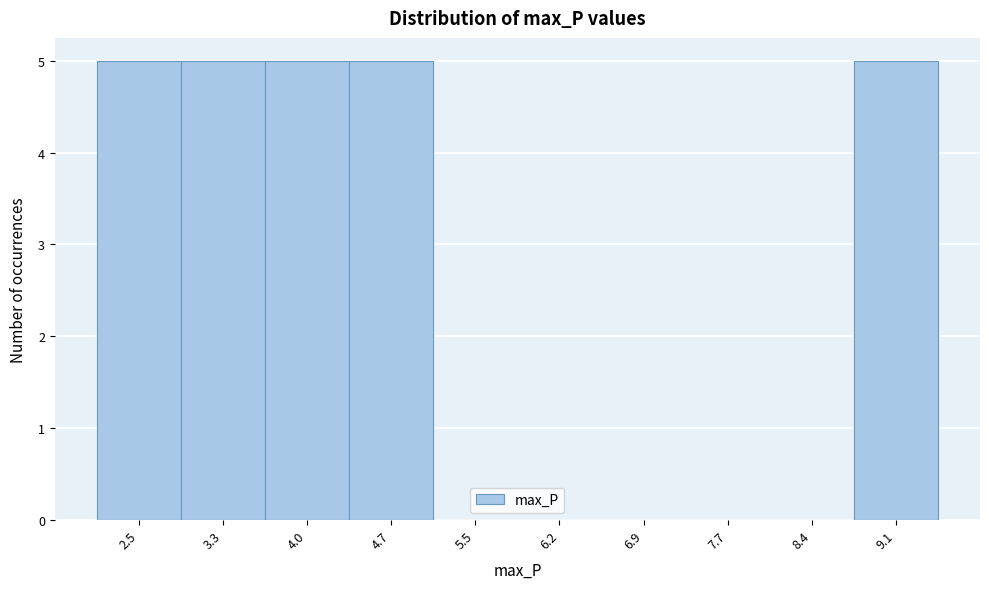

Reading left to right, list all the values displayed in this chart.

2.5=5	3.3=5	4.0=5	4.7=5	5.5=0	6.2=0	6.9=0	7.7=0	8.4=0	9.1=5